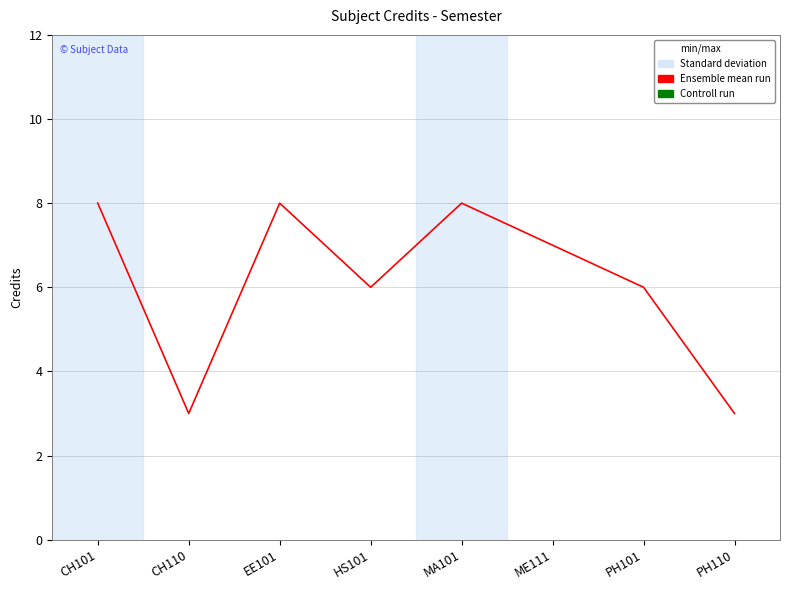

How many interior local valleys (lower than both neighbors) does the data have?

2